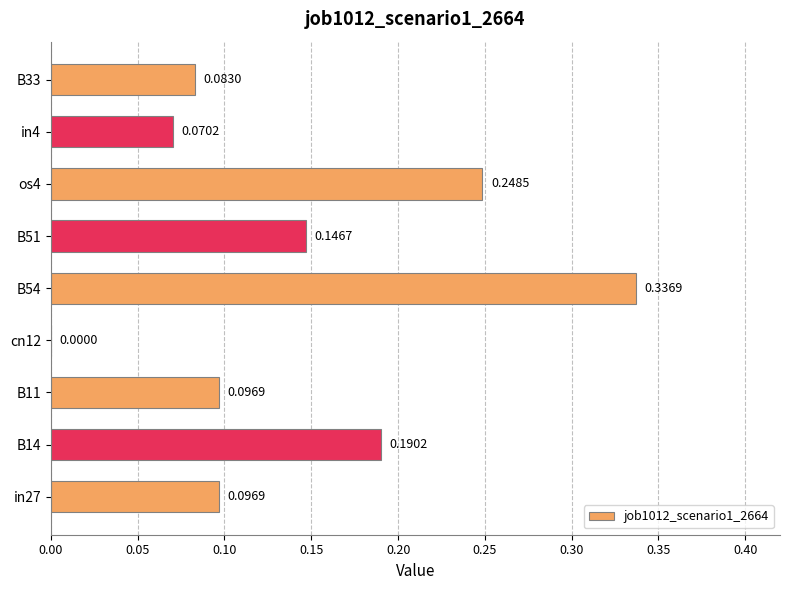

Which has a higher value, B54 or cn12?

B54